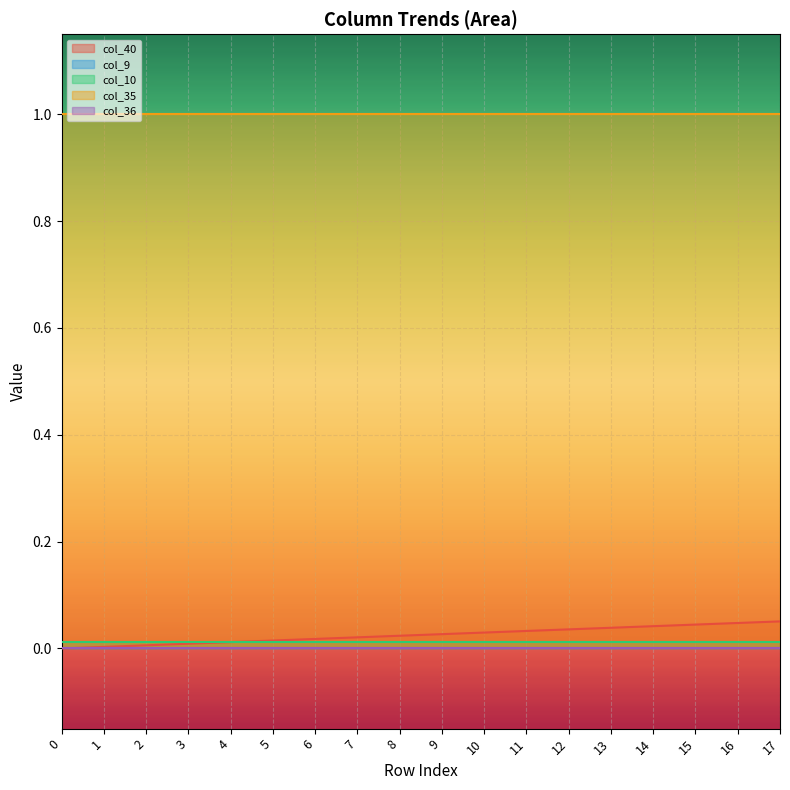

How many distinct data groups are displayed?

5